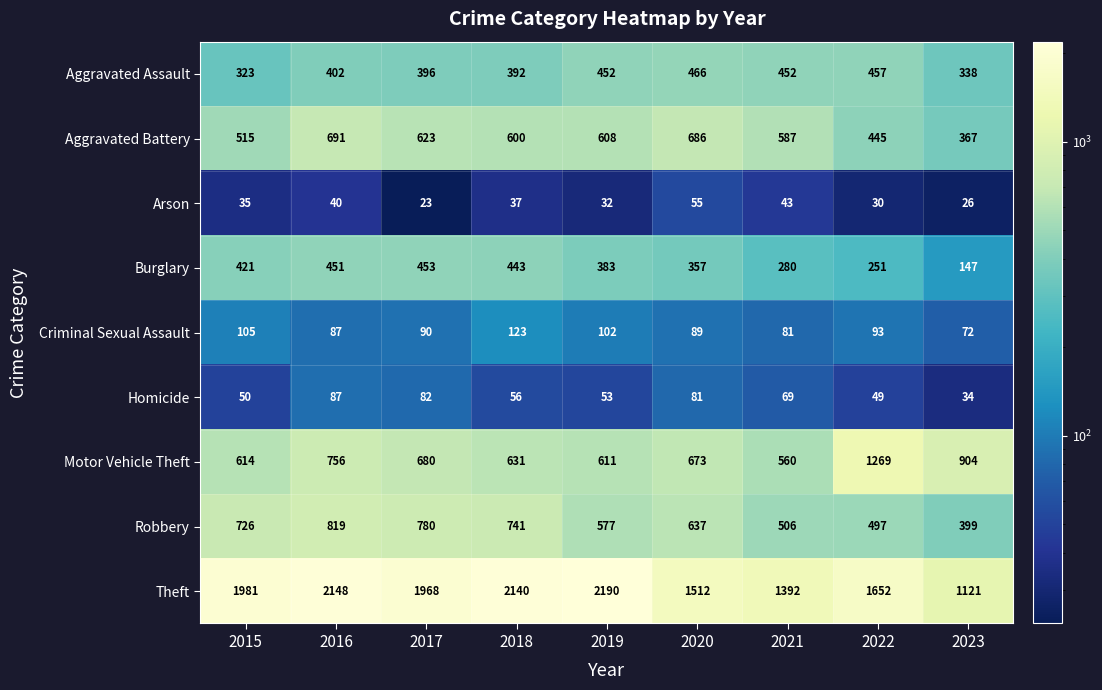

Which series has the widest spread of values?

Theft